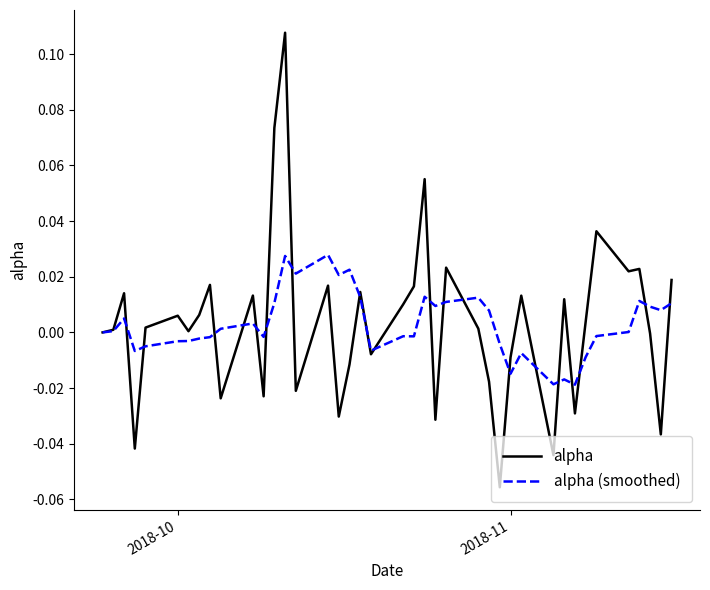

After their last crossing, which series has the higher values: alpha (smoothed) or alpha?

alpha